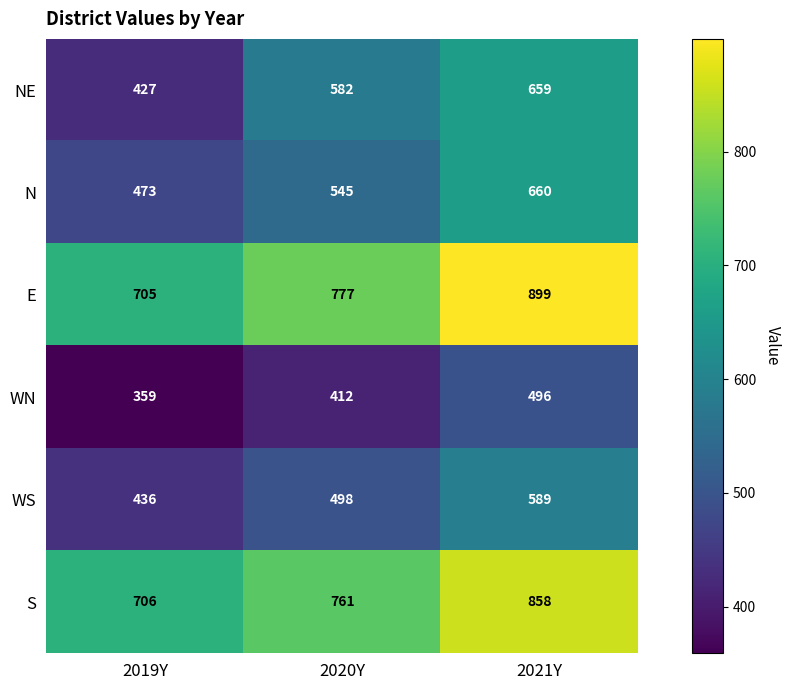

What is the greatest value displayed?

899